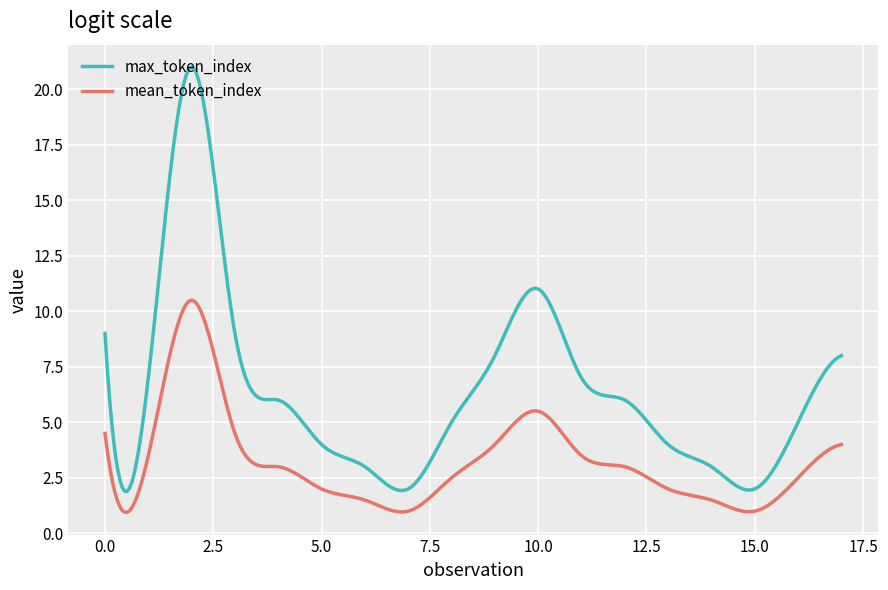

Which series has the widest spread of values?

max_token_index